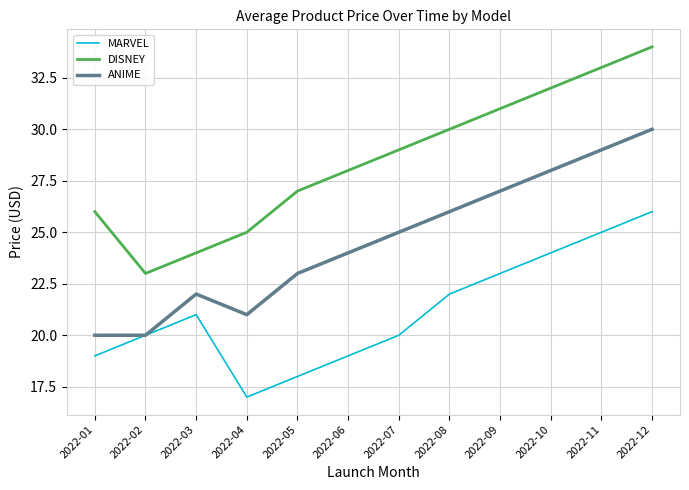

What is the total value across all series at 2022-10?

84.0